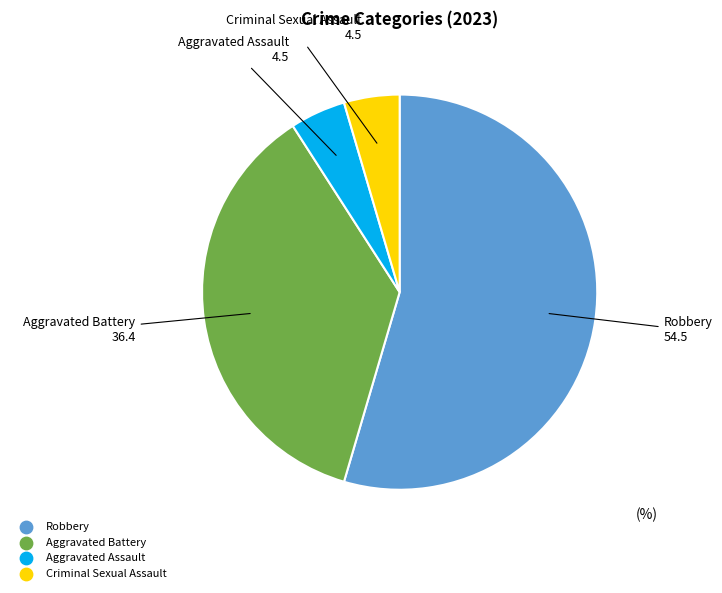

Does any single category account for the majority?

Yes